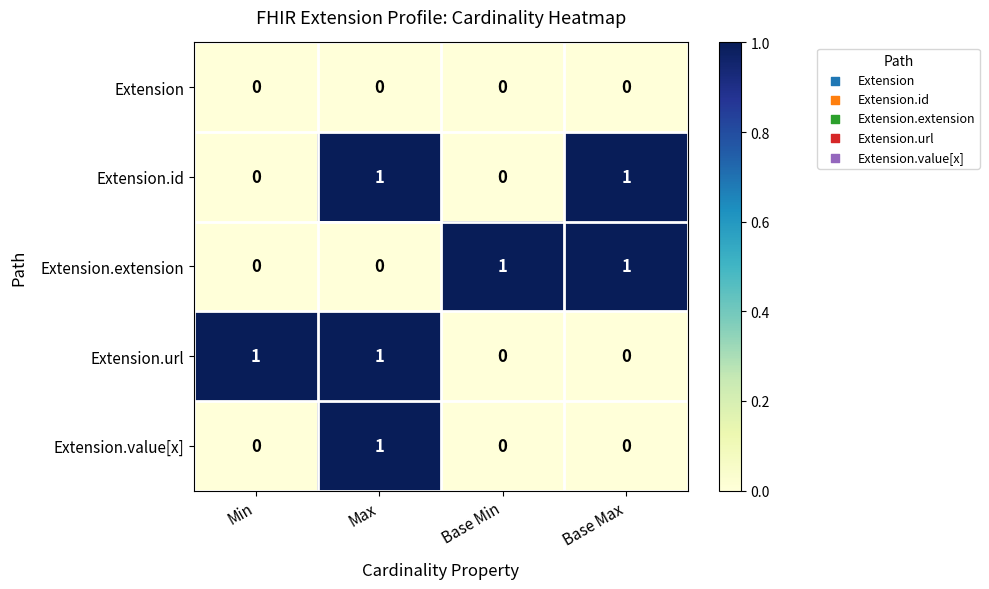

Is the value of Extension.url at Base Min greater than the value of Extension.id at Max?

No